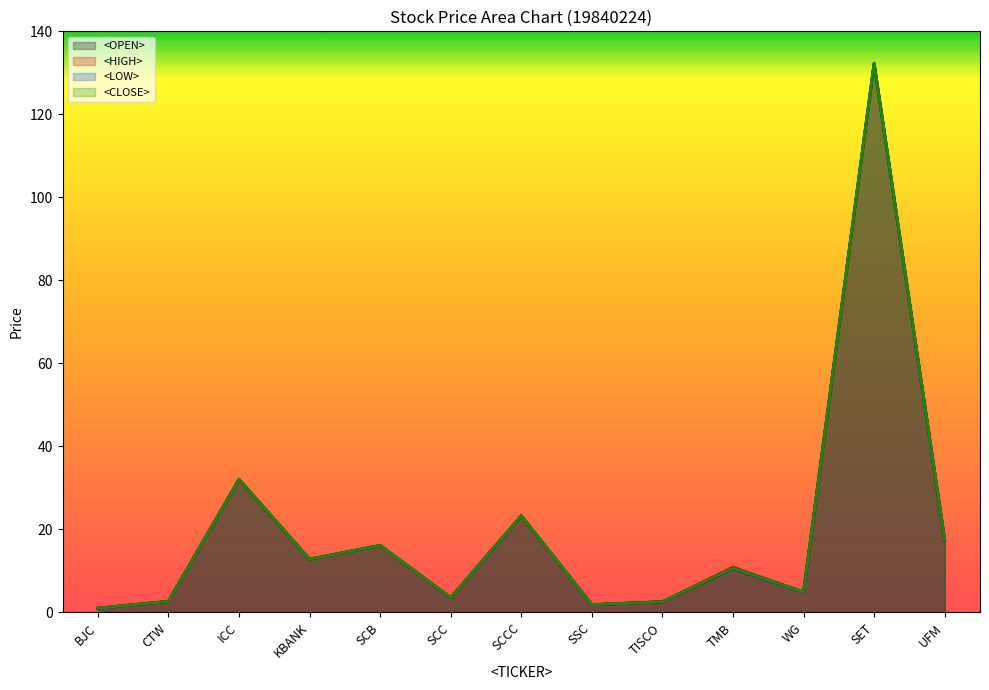

What is the difference between the <CLOSE> values at ICC and KBANK?

19.2